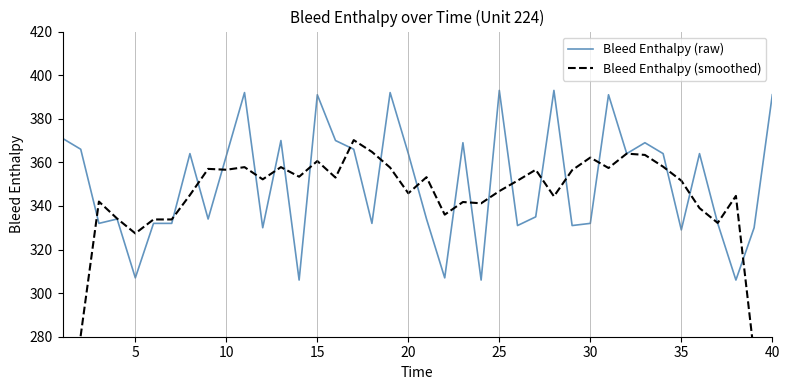

How many lines are shown in the chart?

2